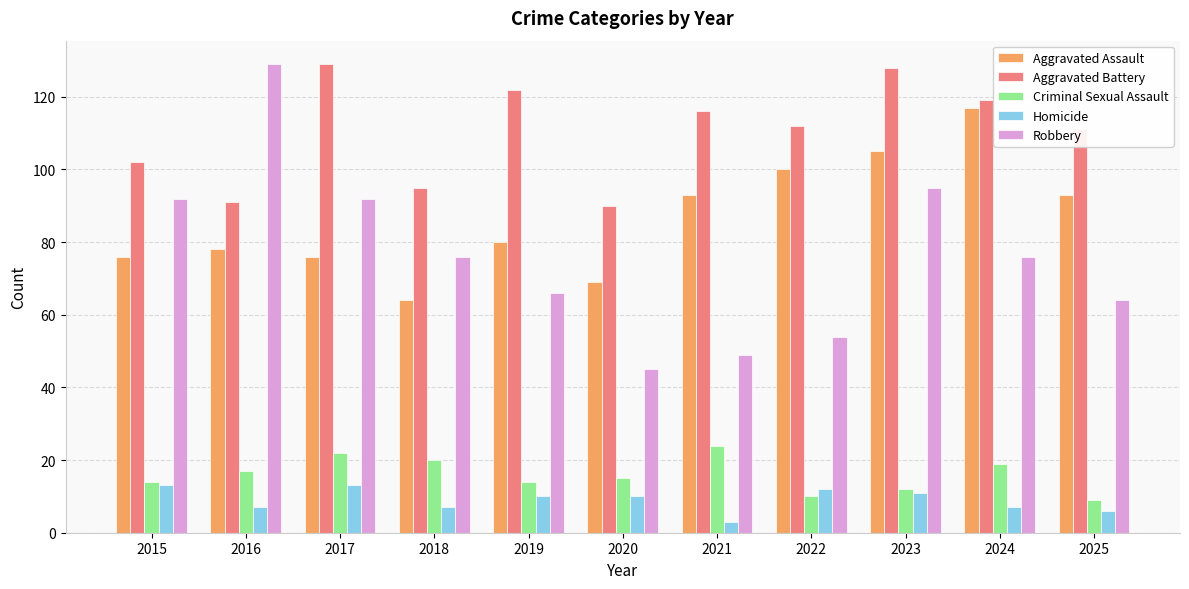

Does the chart contain any negative values?

No